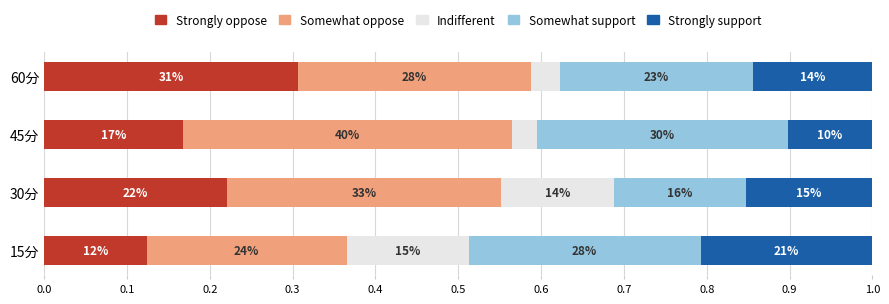

Which series has the widest spread of values?

Strongly oppose